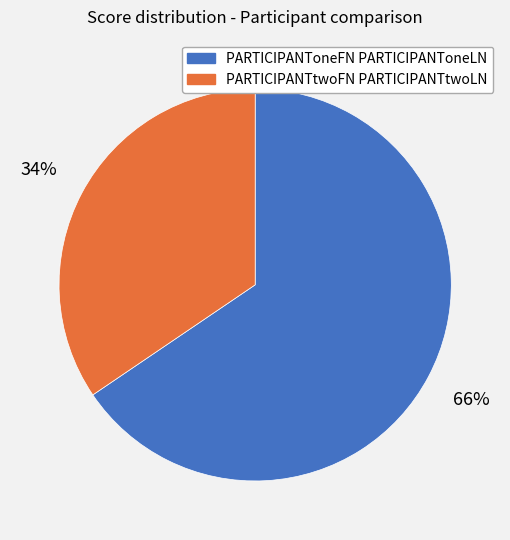

Which slice is the smallest?

PARTICIPANTtwoFN PARTICIPANTtwoLN